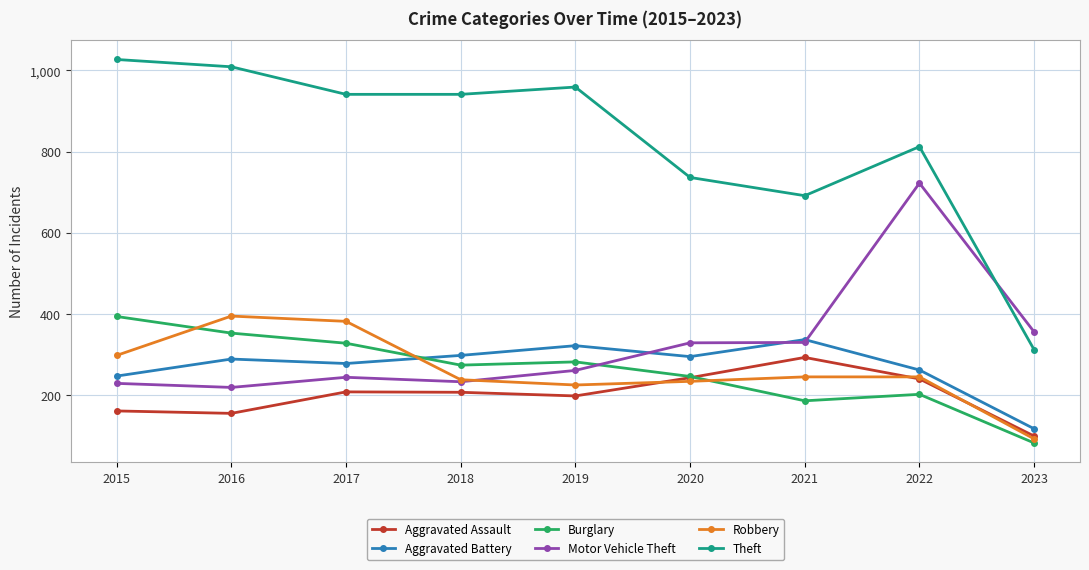

How many intersections are there between Motor Vehicle Theft and Robbery?

1